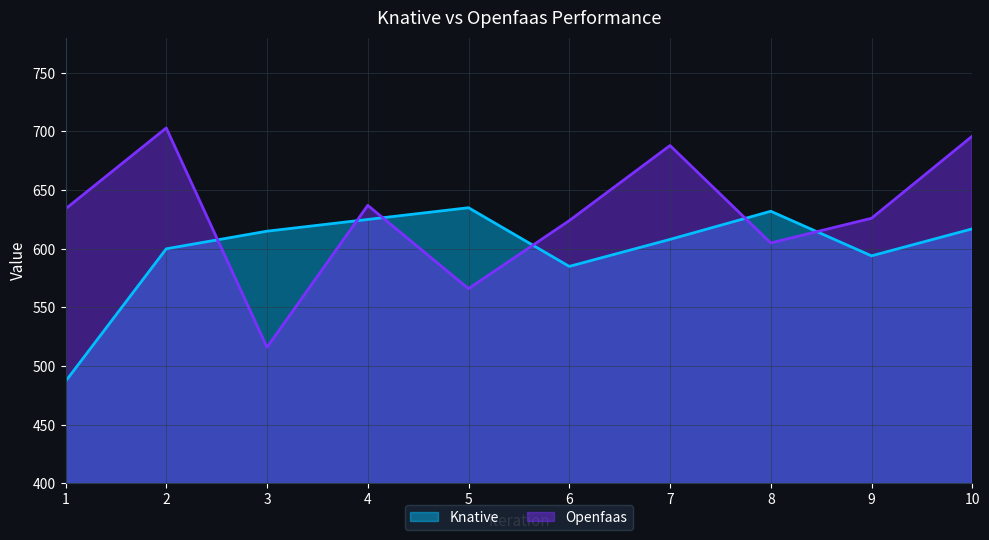

What is the lowest value of the Openfaas series?

516